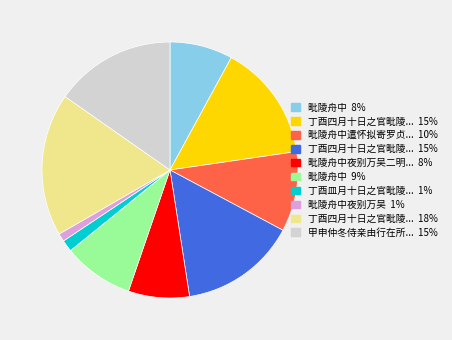

Is there any slice that represents more than half of the pie?

No